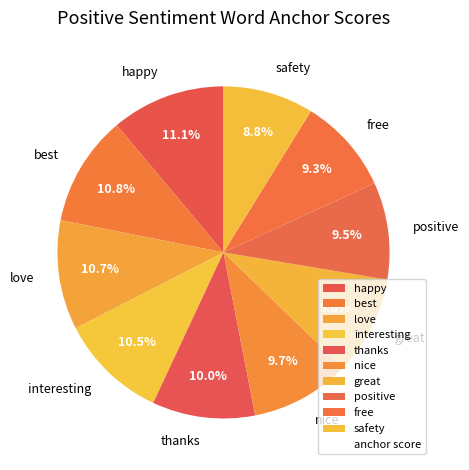

What percentage is NOT represented by love?

89.3%